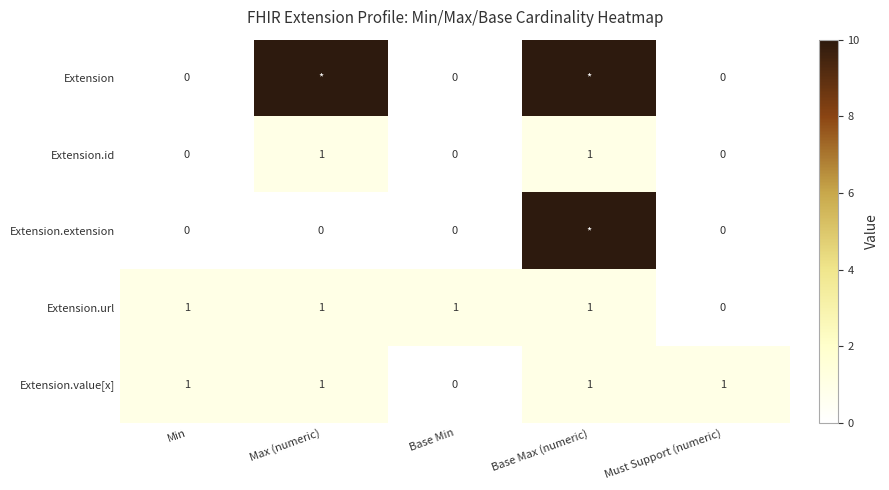

Which series changed the most between Min and Must Support (numeric)?

Extension.url